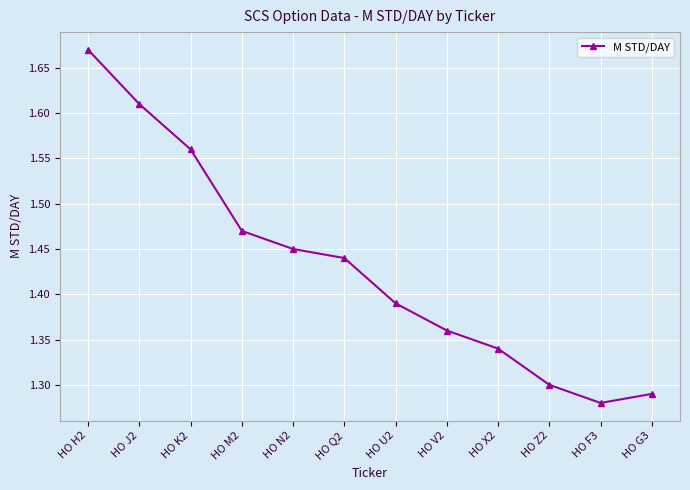

How many series are shown in this chart?

1